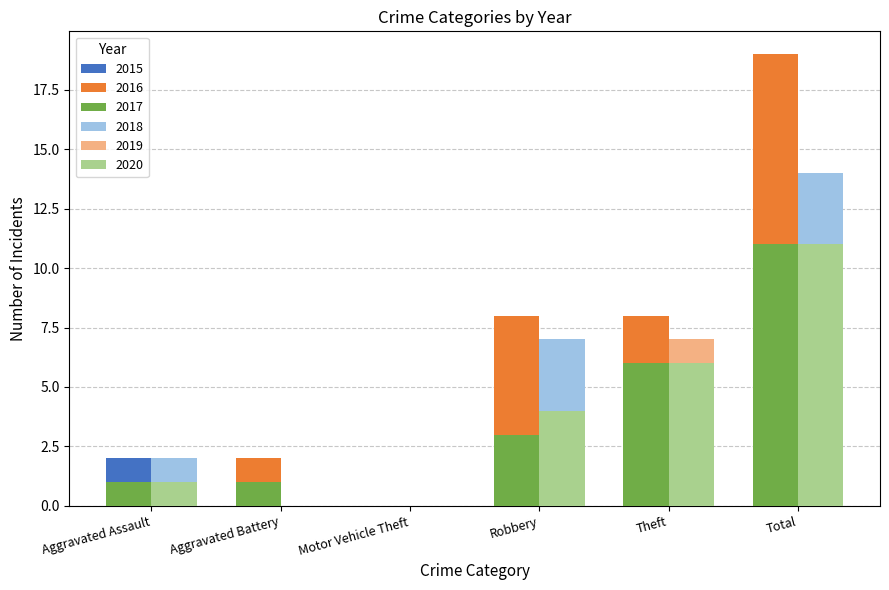

How many distinct data groups are displayed?

6